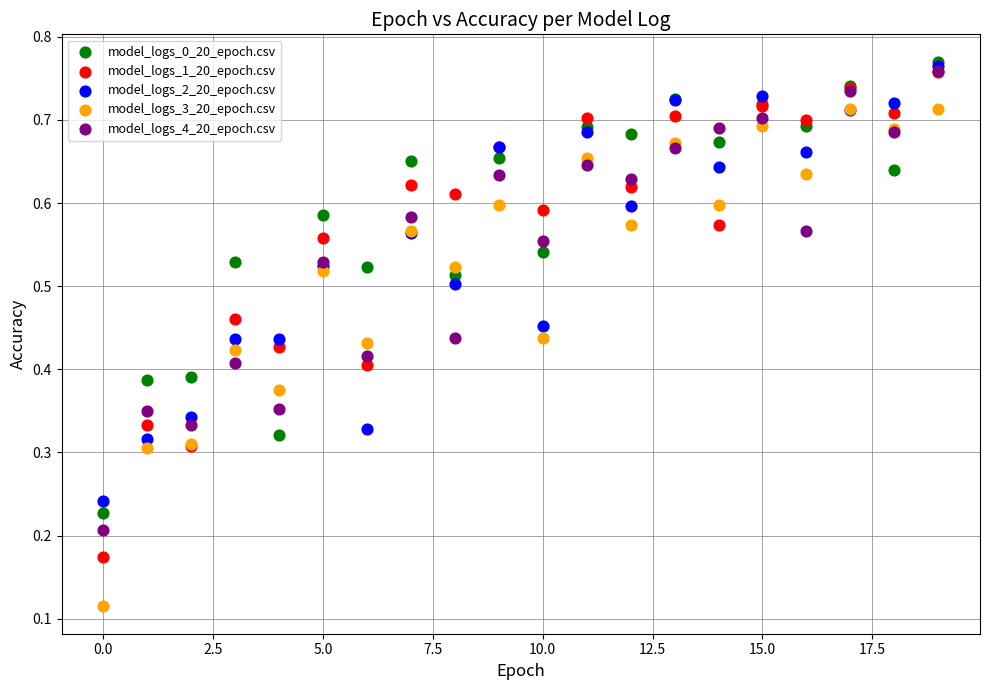

Which series contains the highest Y value?

model_logs_0_20_epoch.csv